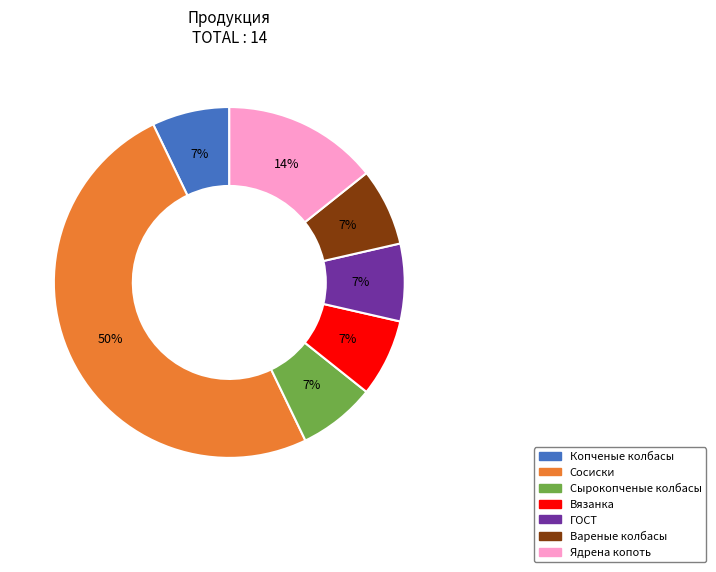

Do Сосиски and Вареные колбасы together represent more than half of the pie?

Yes